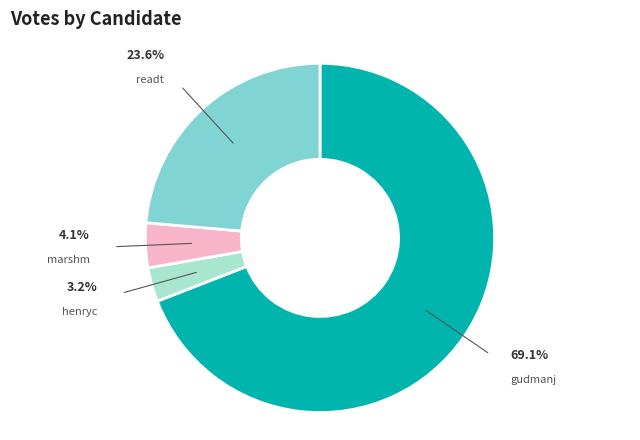

What is the smallest slice in the pie chart?

henryc